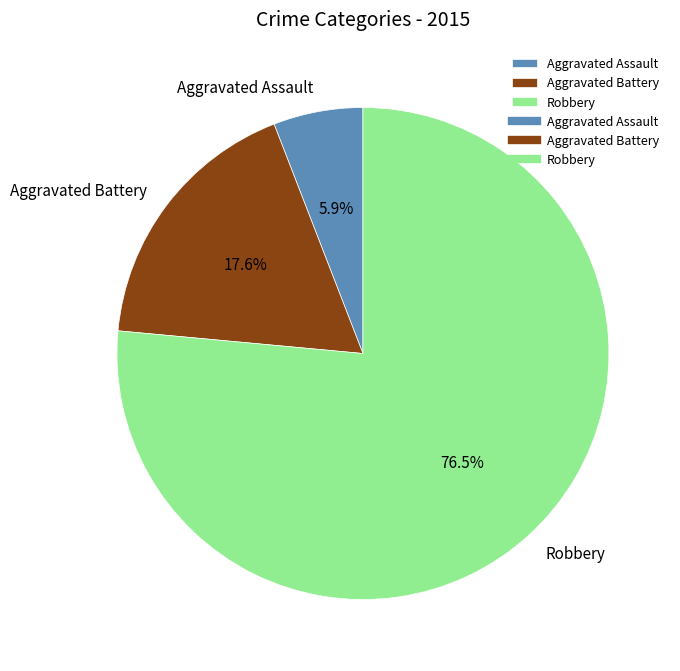

The Aggravated Battery slice represents 18% of the pie. True or false?

True